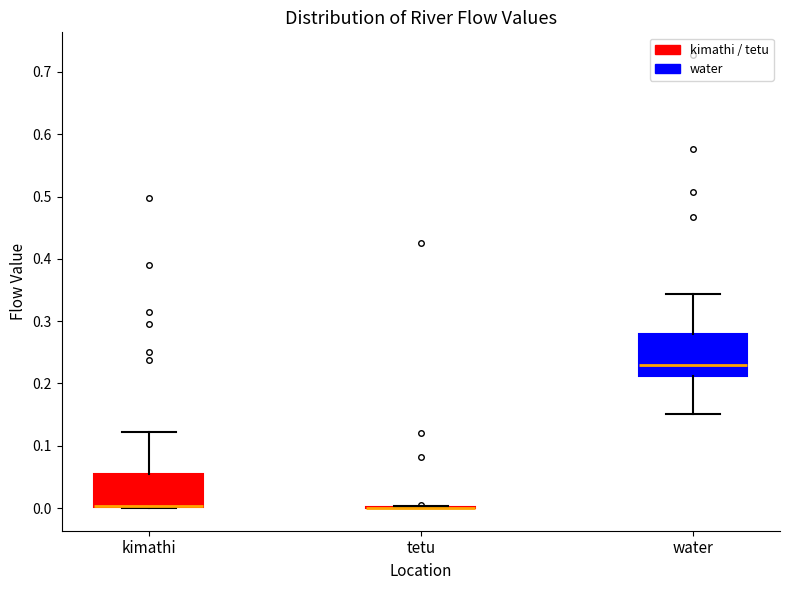

Reading left to right, read every box against the y-axis: the position of its median line, the range the box covers, and the ends of its whiskers. The values are not printed on the chart, so give them approximately, as read against the axis.

kimathi: median 0.00 (drawn on the box's lower edge), box 0.00 to 0.05, whiskers 0.00 to 0.12
tetu: box collapsed to a line at 0.00, whiskers 0.00 to 0.00
water: median 0.23, box 0.21 to 0.28, whiskers 0.15 to 0.34